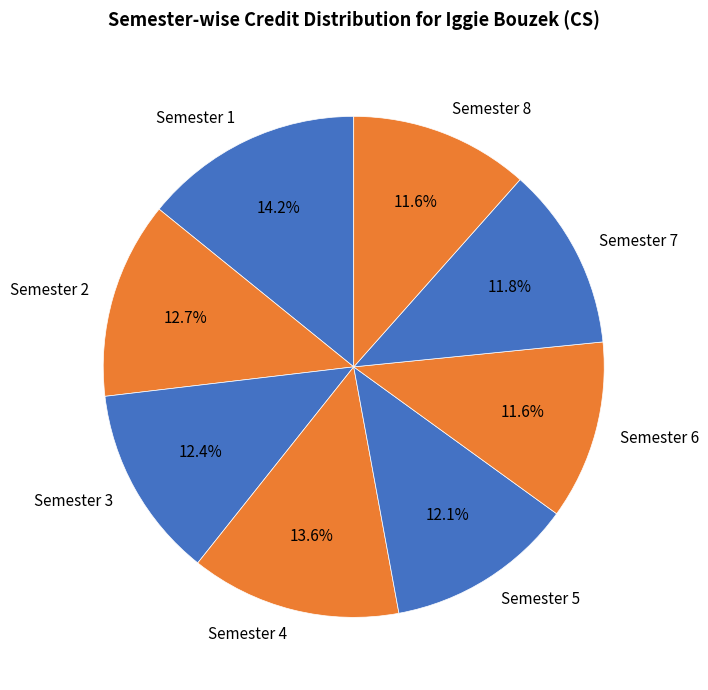

What percentage is NOT represented by Semester 6?

88.4%